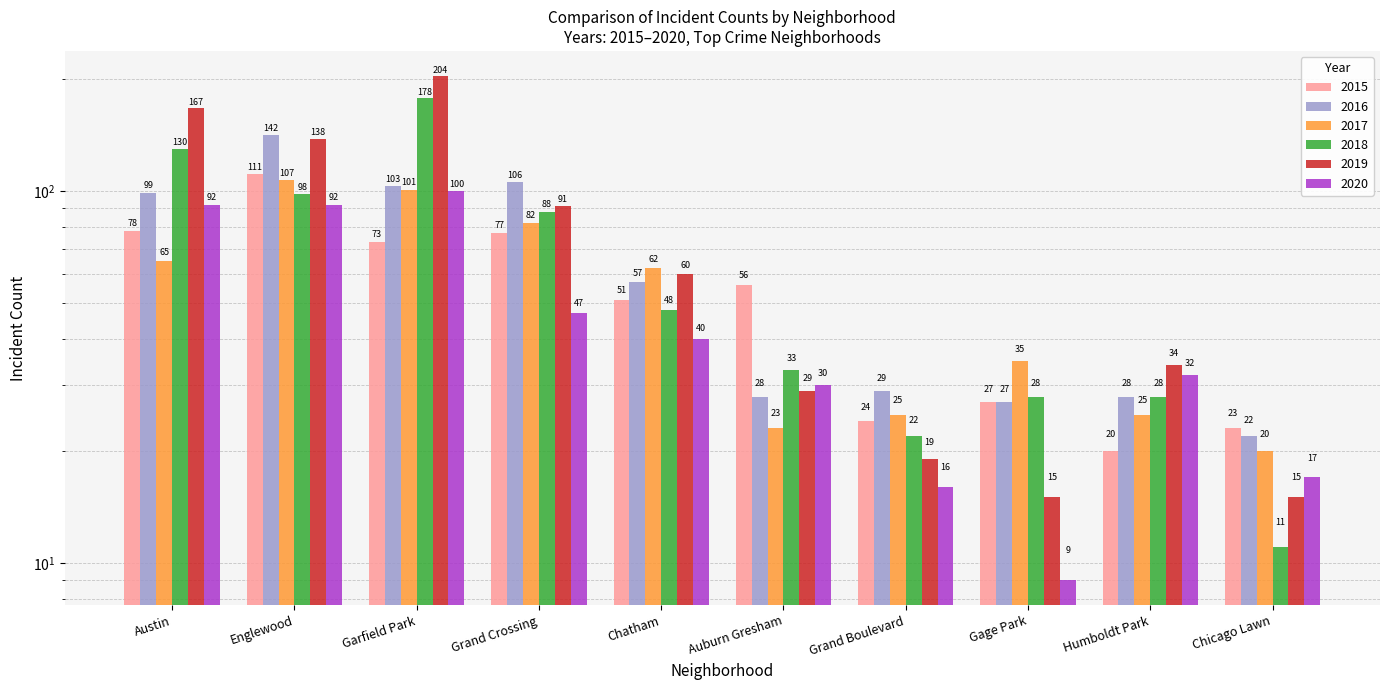

How many values in the 2020 series exceed 40?

4